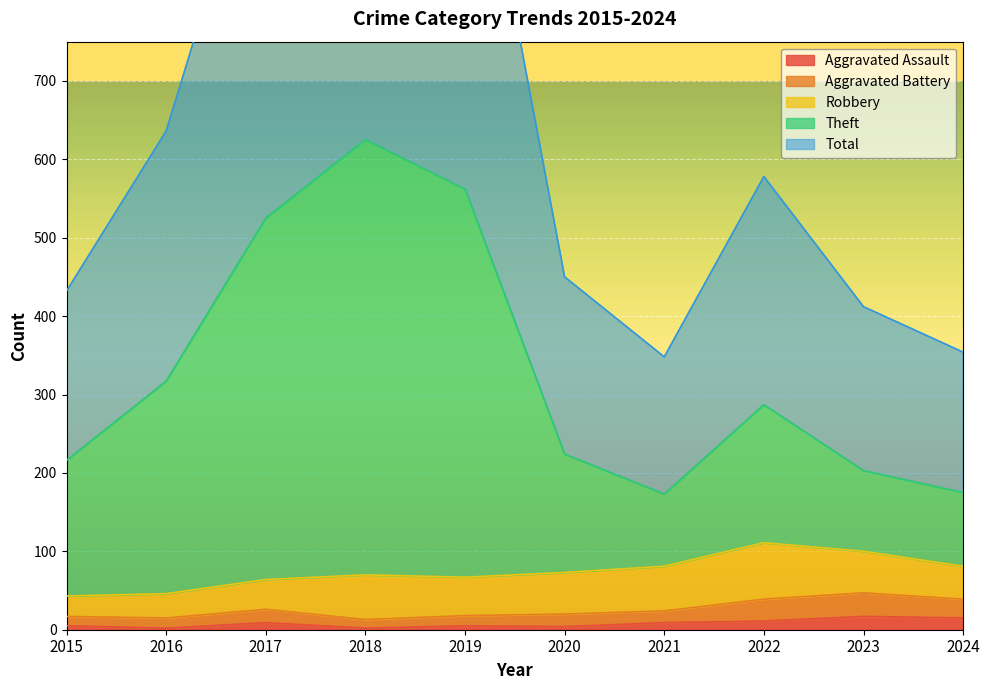

Which series has the widest spread of values?

Total